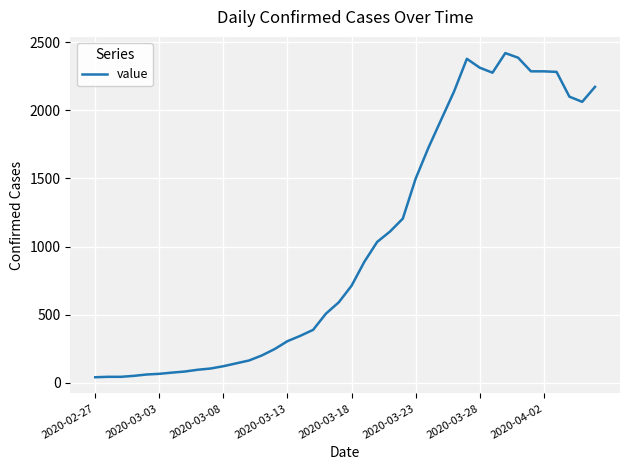

What is the difference between the maximum and minimum values?

2381